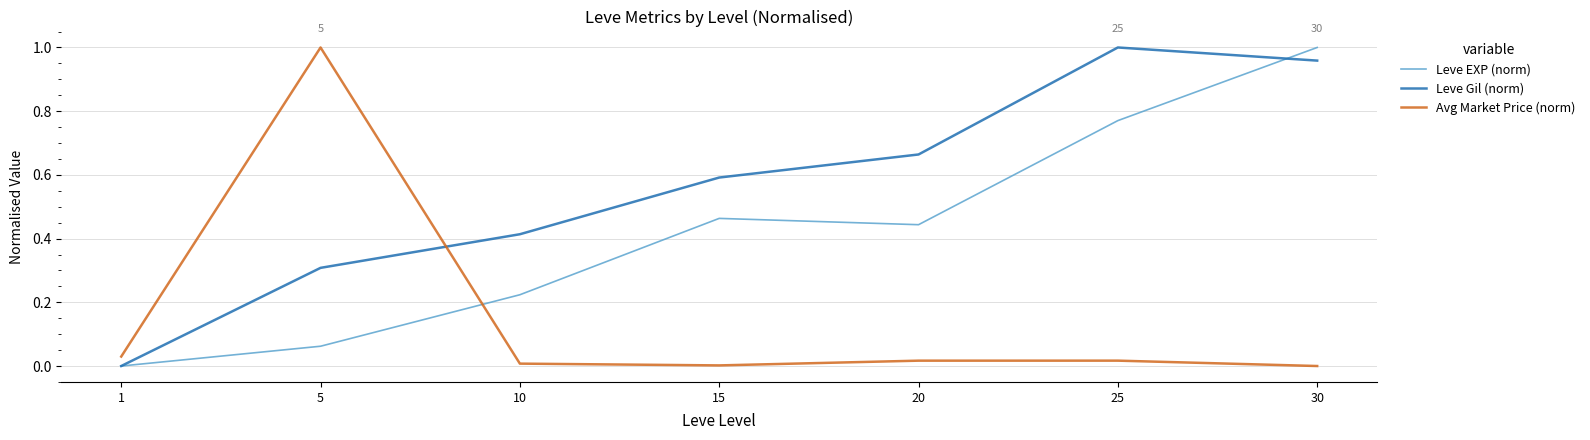

Rank the series at 5 from highest to lowest value.

Avg Market Price (norm), Leve Gil (norm), Leve EXP (norm)